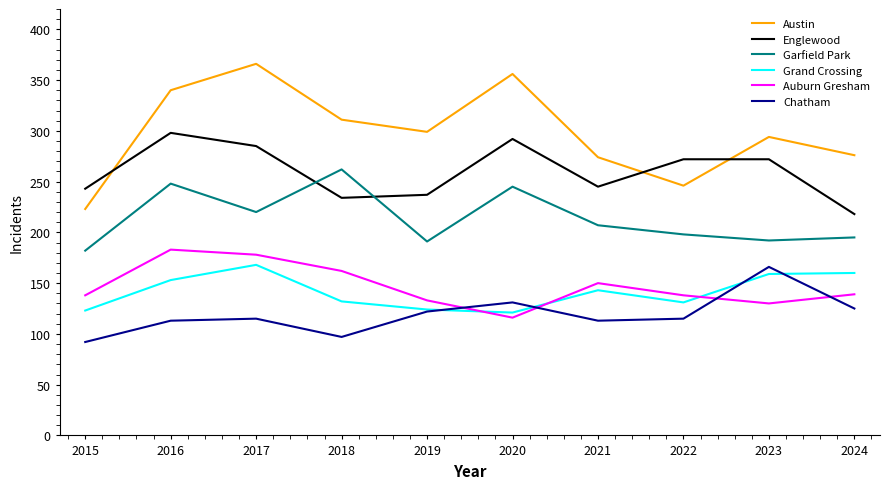

Is it true that Englewood equals 292 at 2020?

True